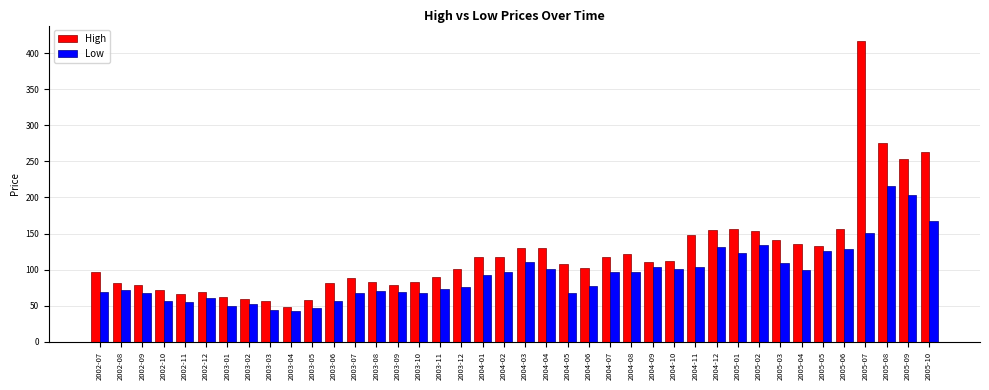

How many distinct data groups are displayed?

2